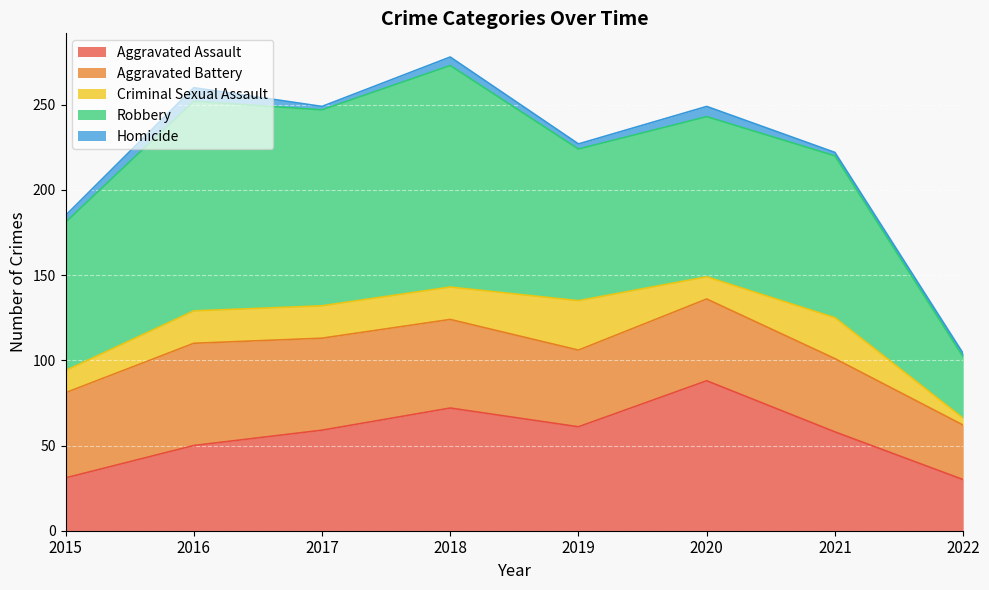

True or false: Aggravated Assault has a value of 31 at 2015.

True